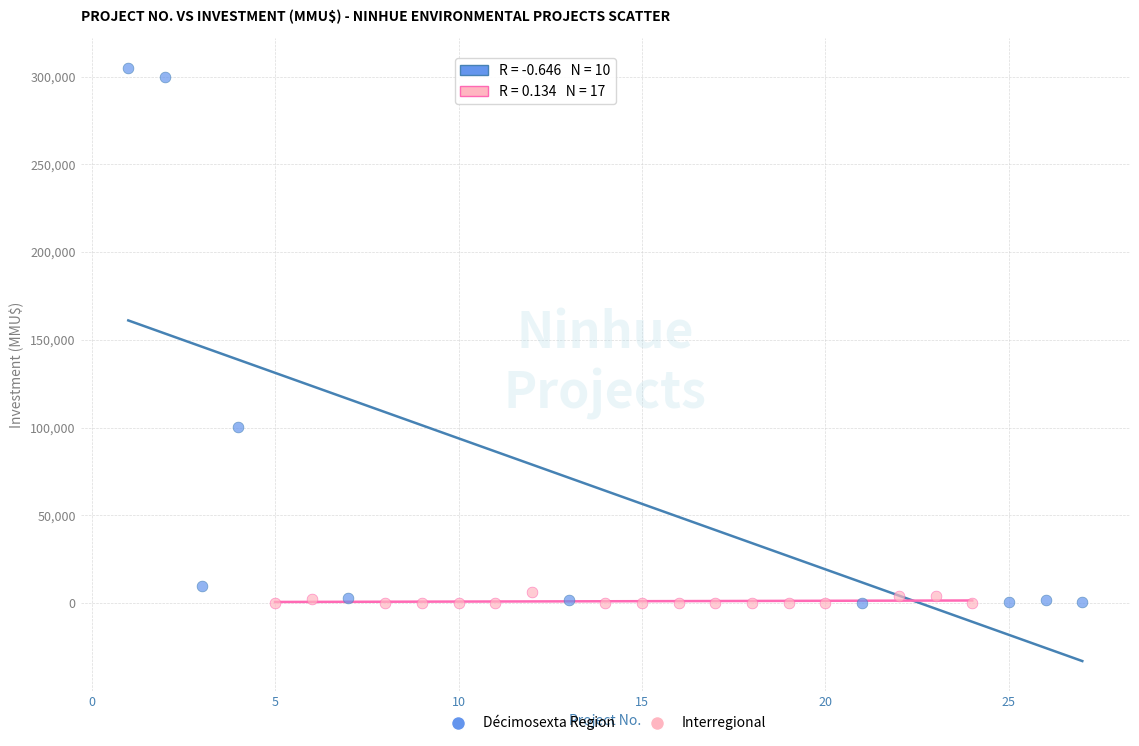

Which series reaches the maximum Y coordinate?

Décimosexta Region